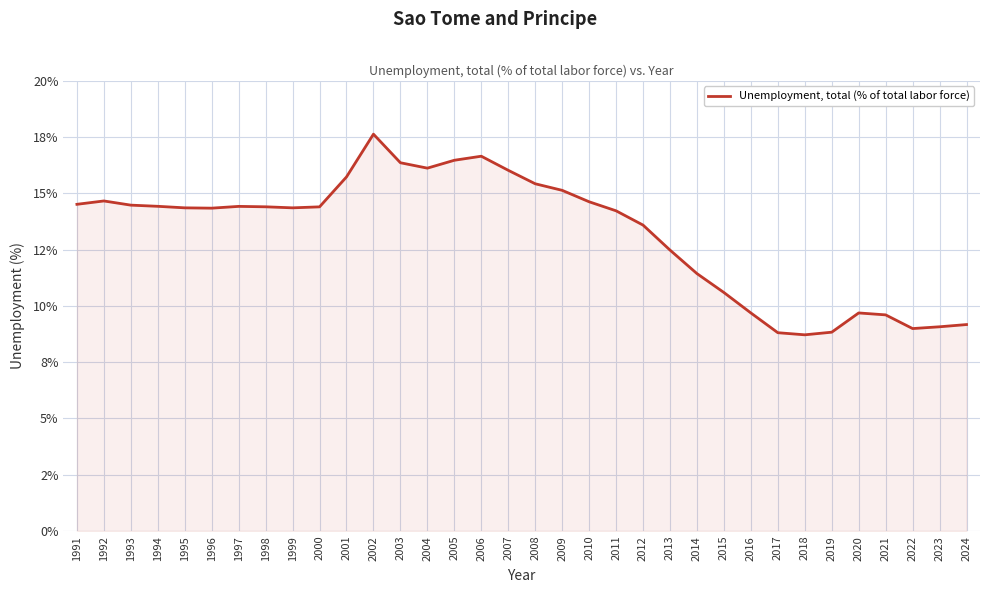

At which category does the data reach its first local peak?

1992